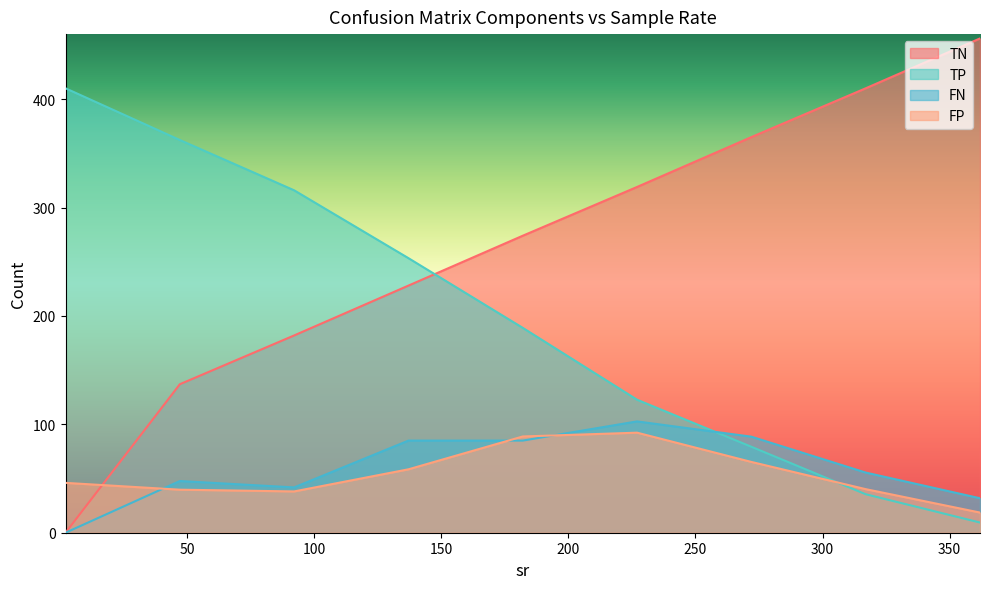

Which series has the largest range (max minus min)?

TN